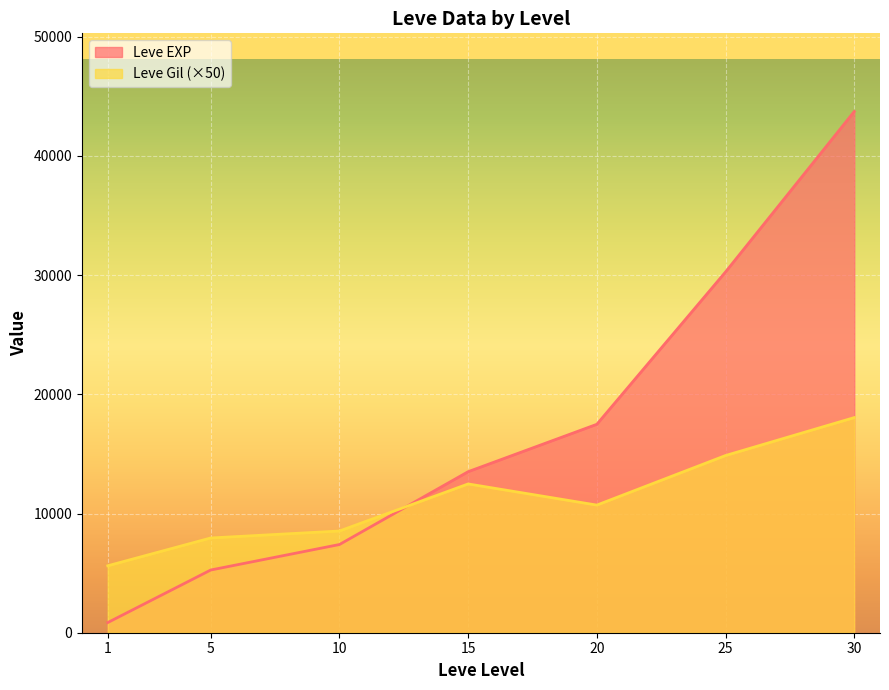

Rank the series by their average value, from highest to lowest.

Leve EXP, Leve Gil (×50)